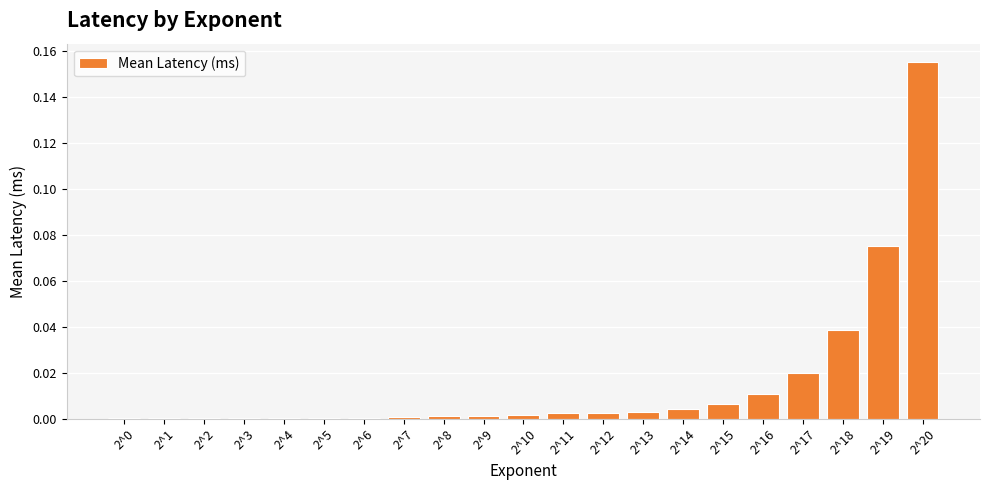

Is it true that the value at 2^14 is 0.0?

True